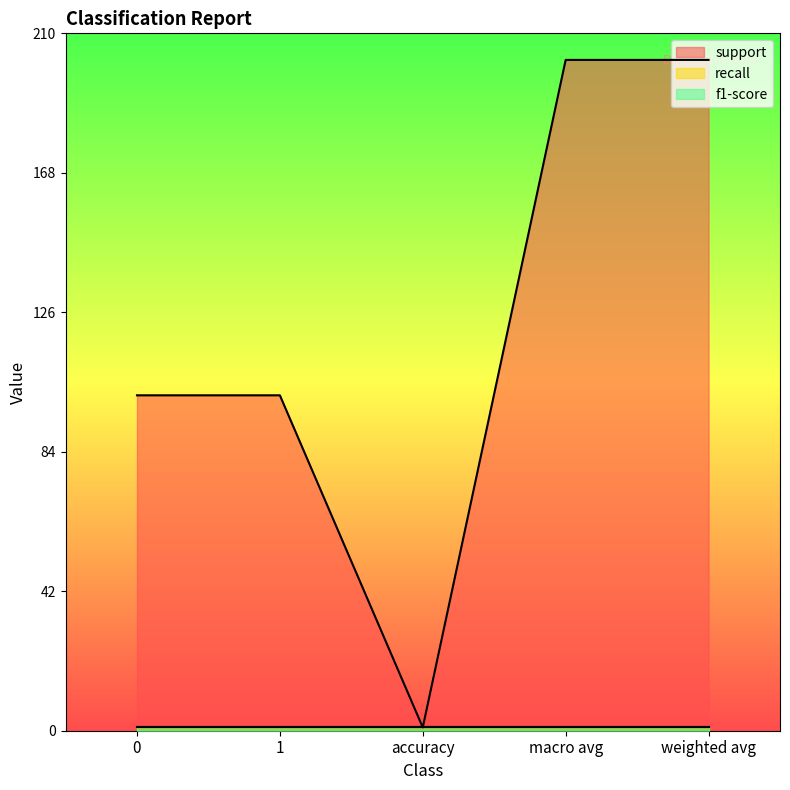

What is the total value across all series at 0?

103